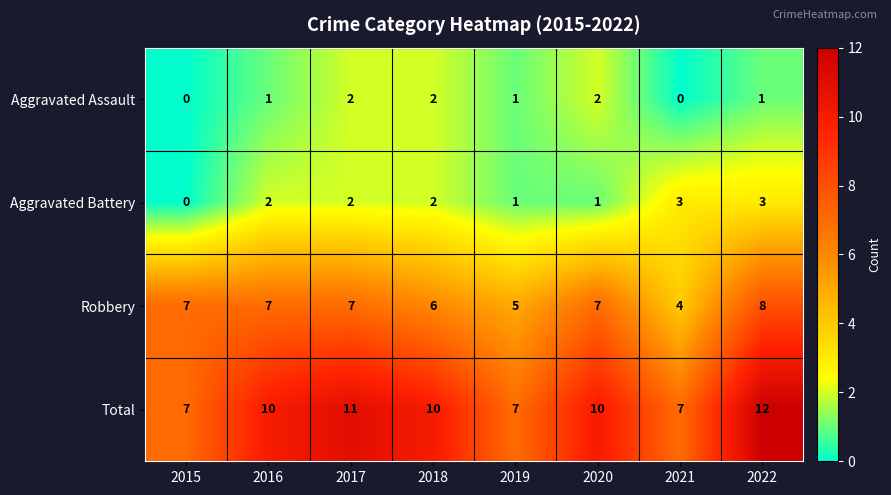

Which series has the widest spread of values?

Total